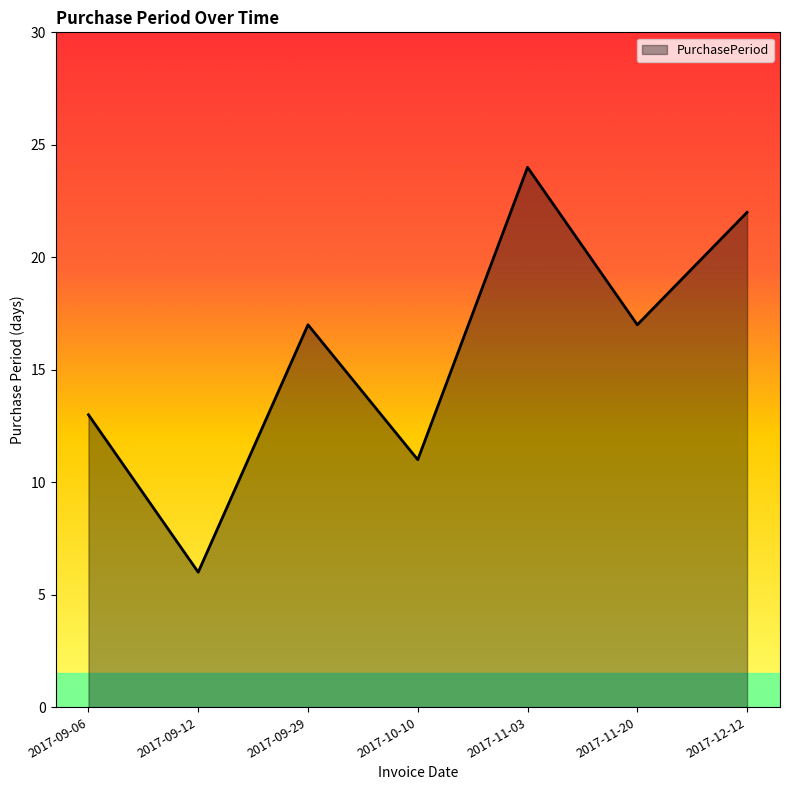

Which category has the highest value across all series?

2017-11-03